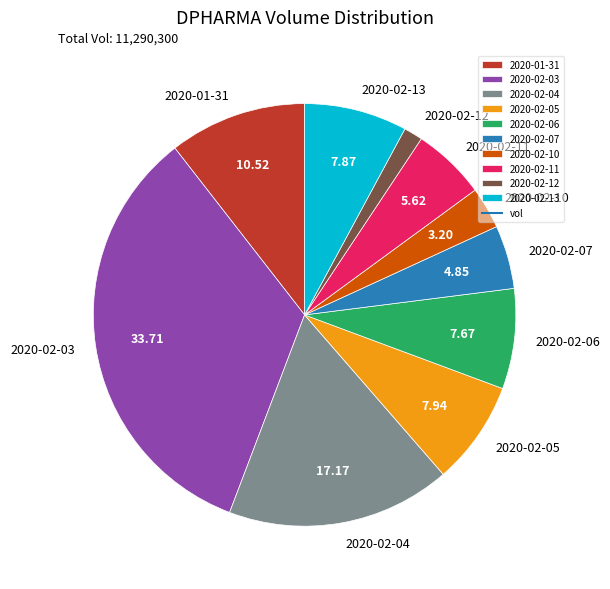

How many segments does this pie chart have?

10